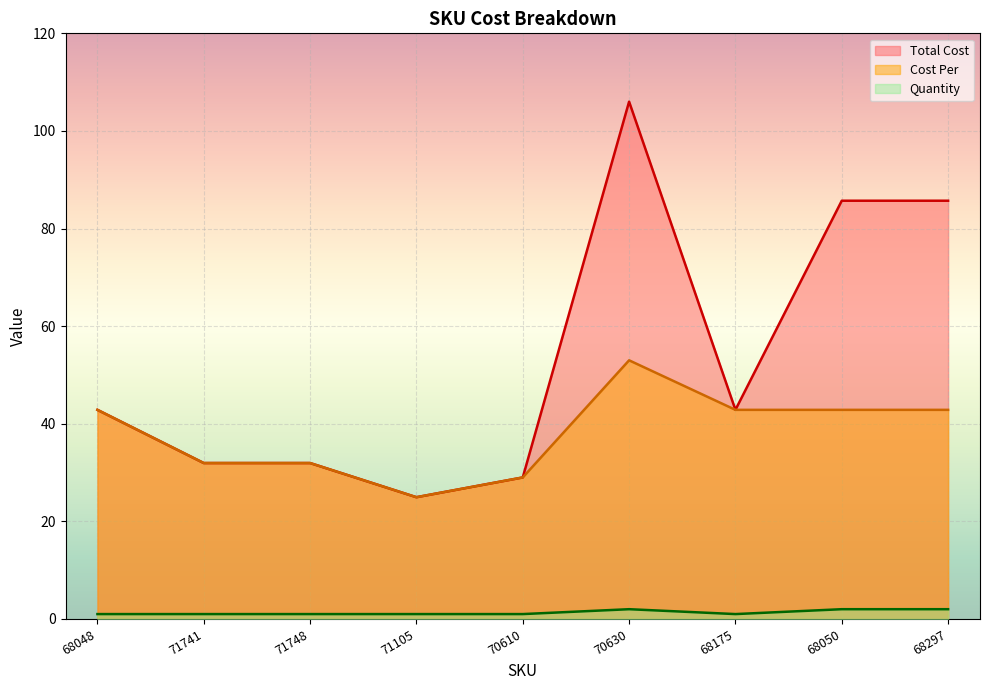

What is the lowest value of the Total Cost series?

24.9